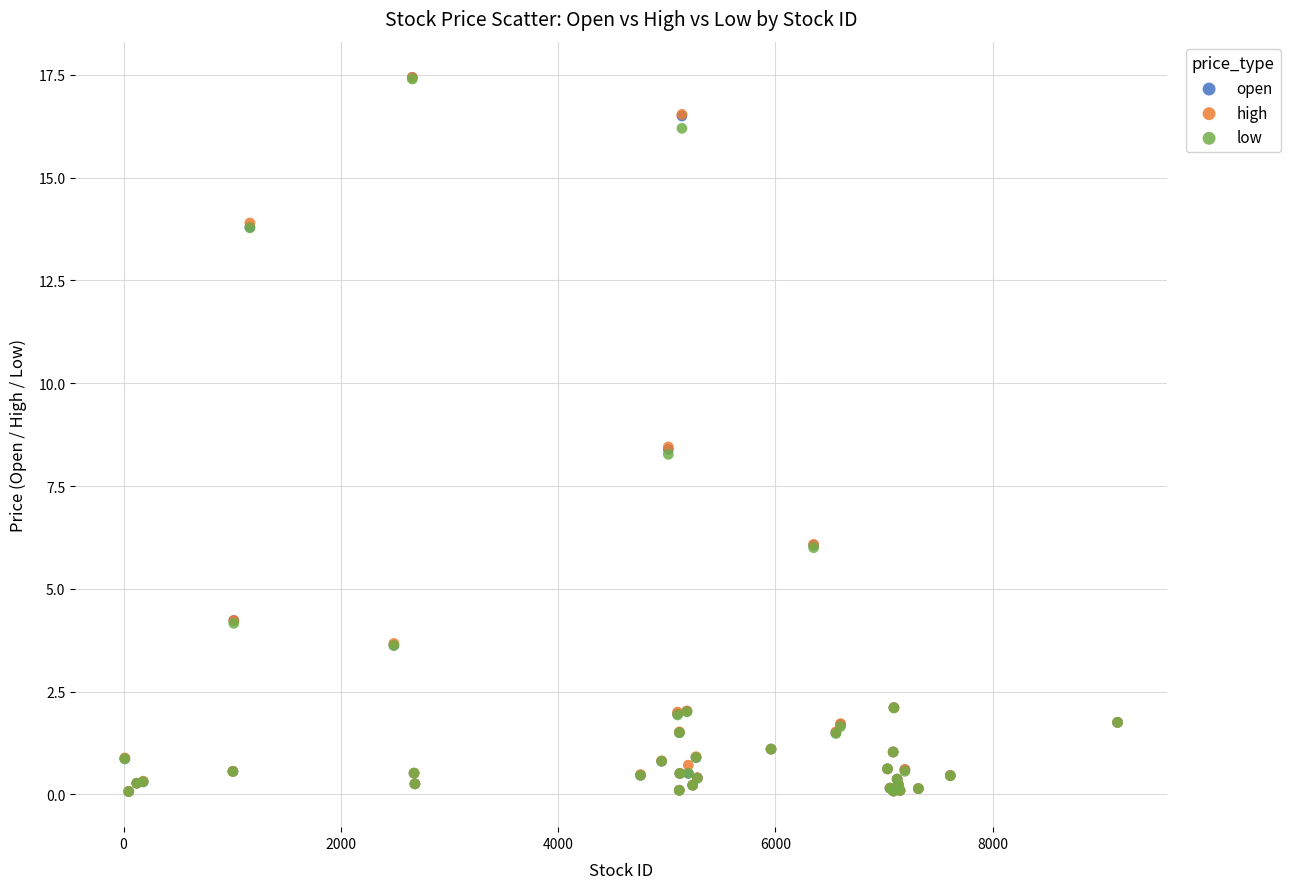

What are all the series names shown in the legend?

open, high, low